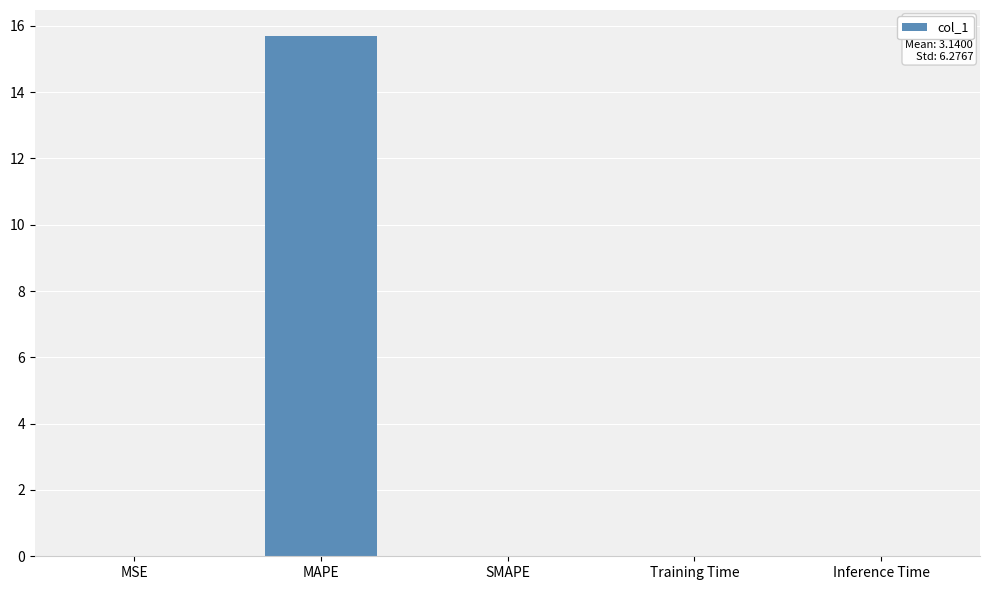

Between Inference Time and MAPE, which is larger?

MAPE